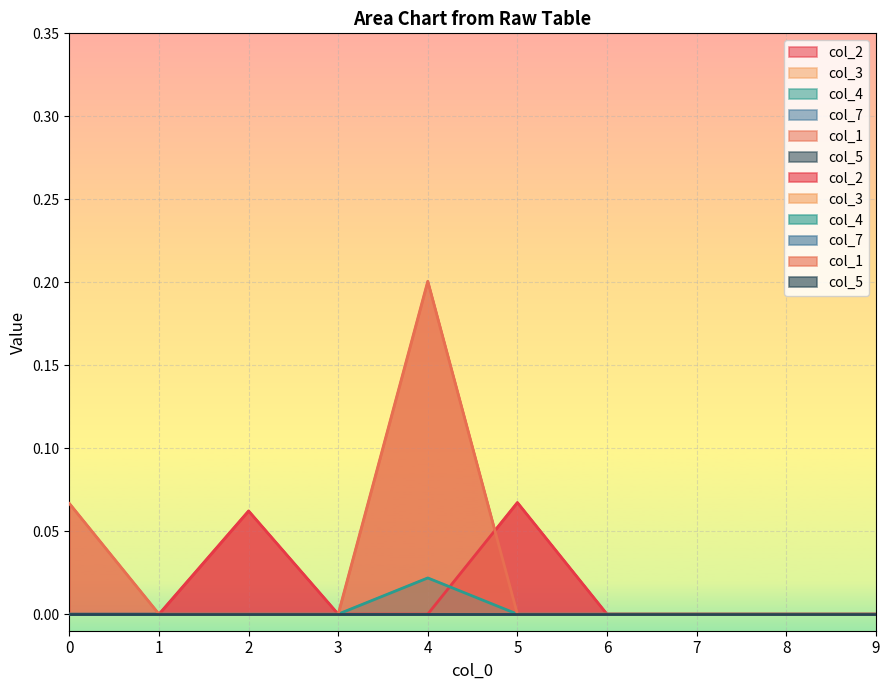

Reading left to right, list all the values displayed in this chart.

col_2: 0.0	0.0	0.1	0.0	0.0	0.1	0.0	0.0	0.0	0.0
col_4: 0.0	0.0	0.0	0.0	0.0	0.0	0.0	0.0	0.0	0.0
col_1: 0.1	0.0	0.0	0.0	0.2	0.0	0.0	0.0	0.0	0.0